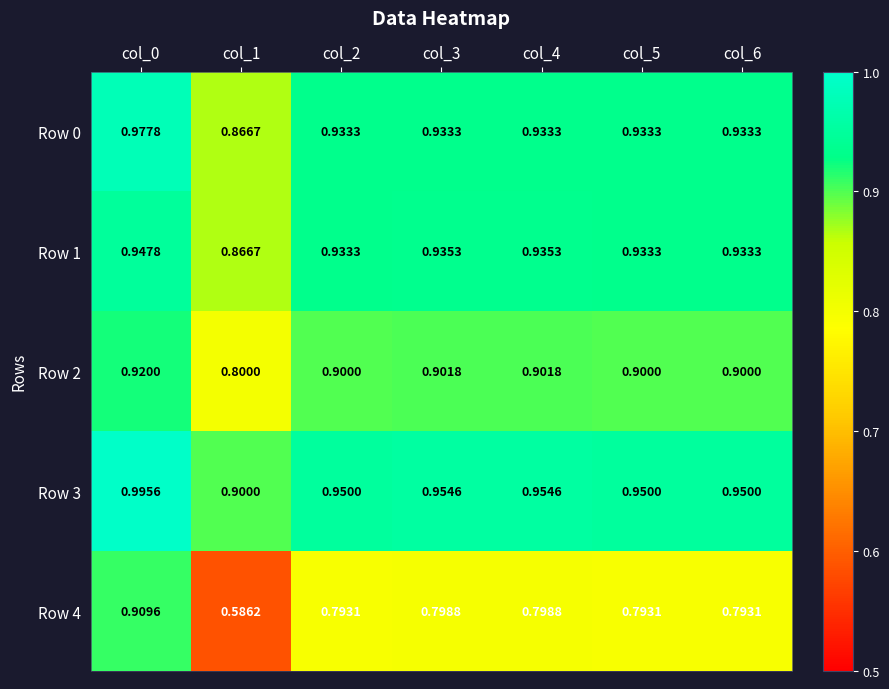

Is the value of Row 1 at col_5 greater than the value of Row 0 at col_1?

Yes